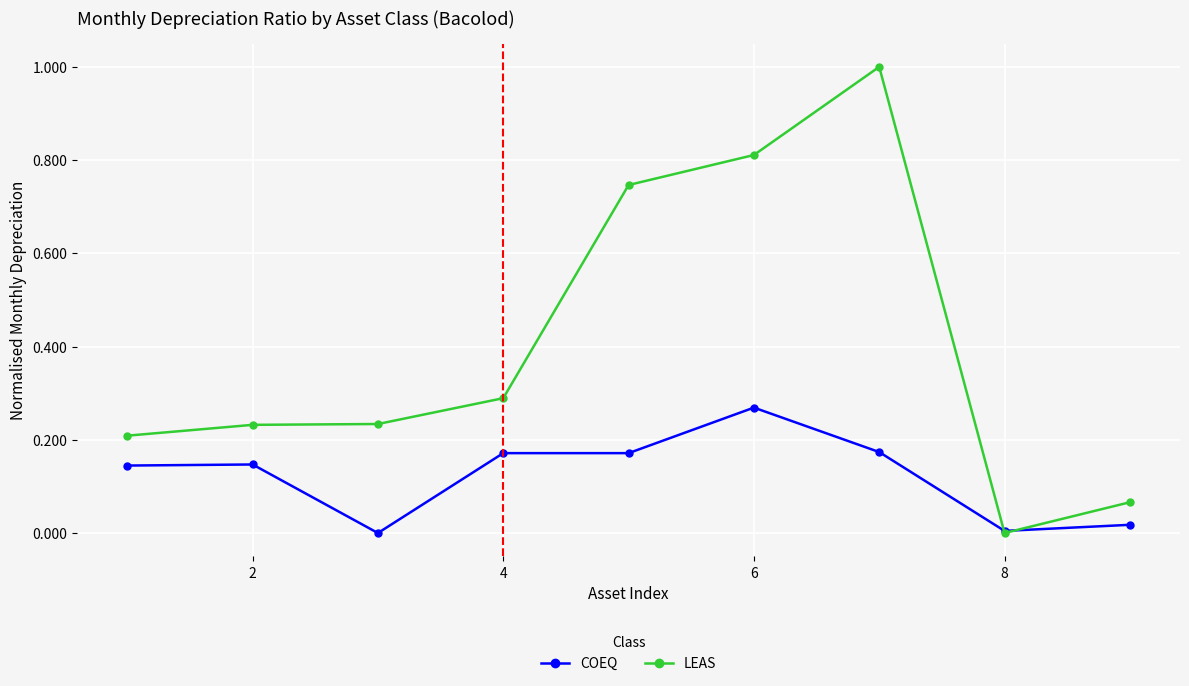

At how many categories does at least one series exceed 0?

9